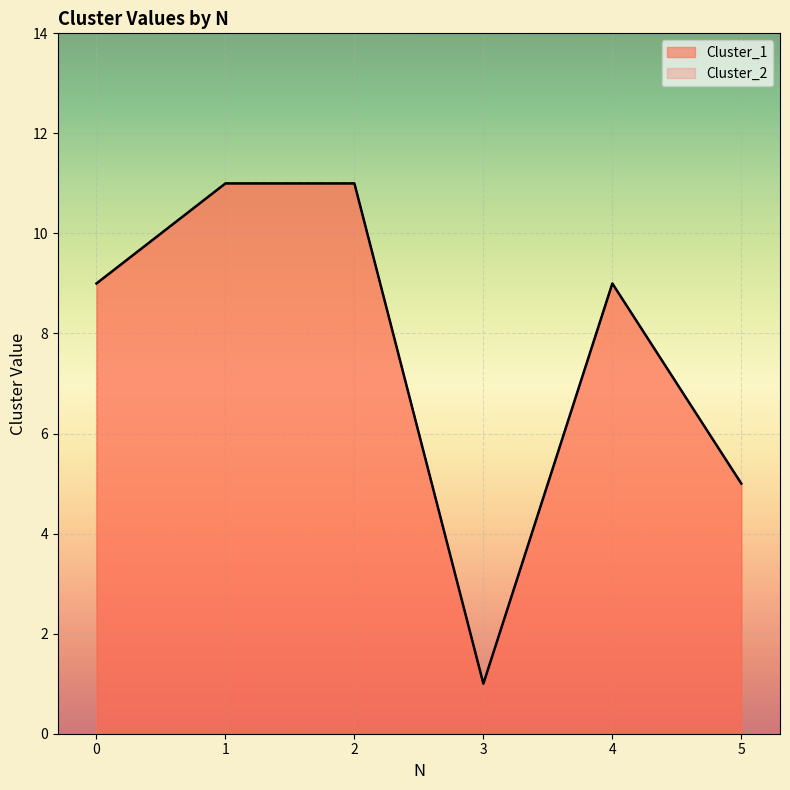

True or false: Cluster_2 and Cluster_1 intersect in this chart.

False